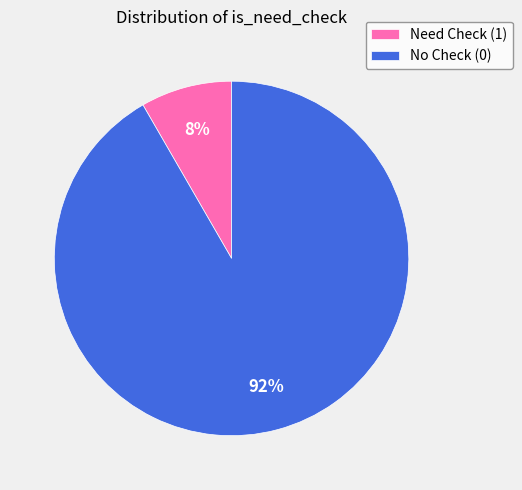

To the nearest percent, what is the average slice percentage?

50%